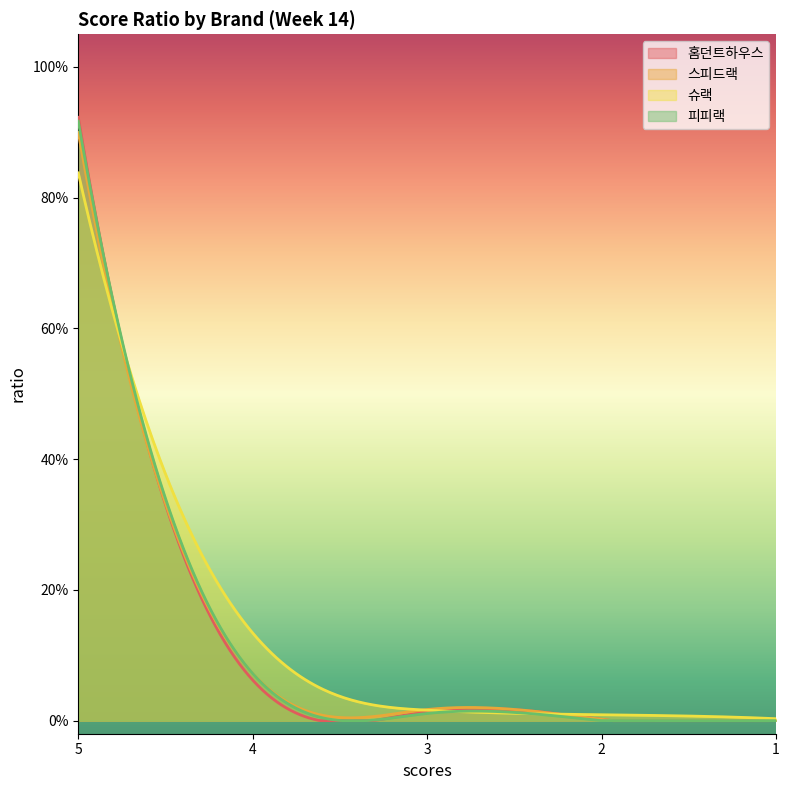

What is the difference between the maximum and minimum values in the 슈랙 series?

0.8